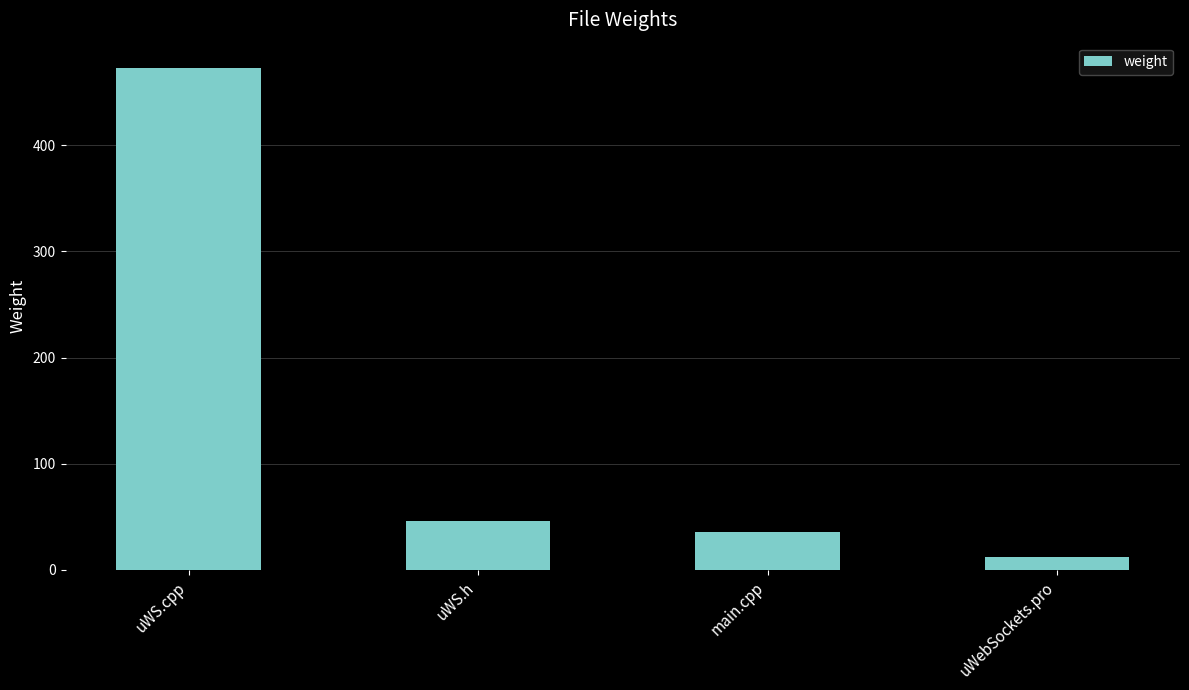

What is the minimum value shown in the chart?

12